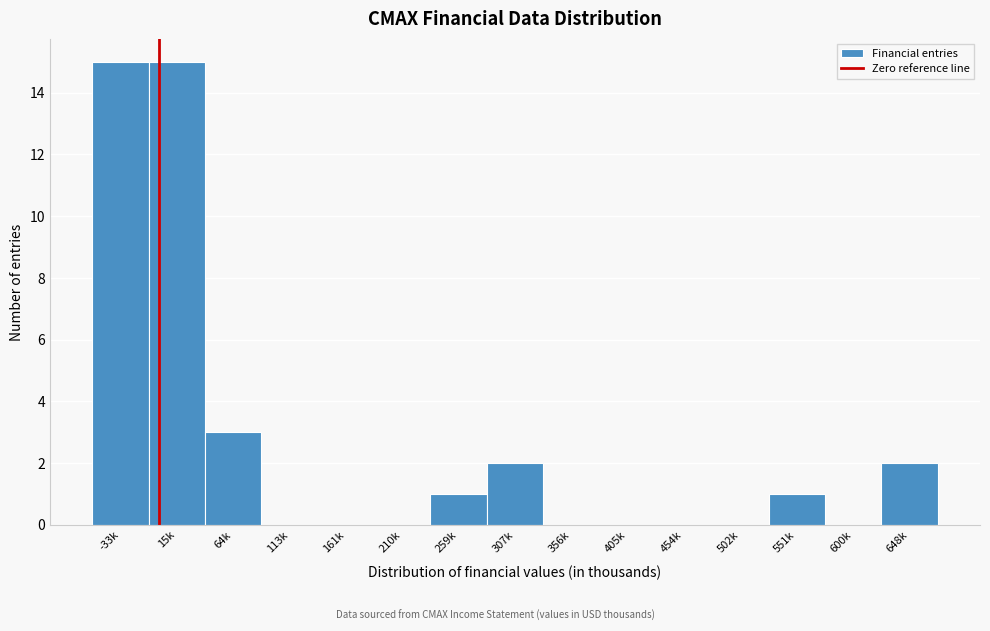

Reading left to right, transcribe all the data shown in this chart.

-33k=15	15k=15	64k=3	113k=0	161k=0	210k=0	259k=1	307k=2	356k=0	405k=0	454k=0	502k=0	551k=1	600k=0	648k=2